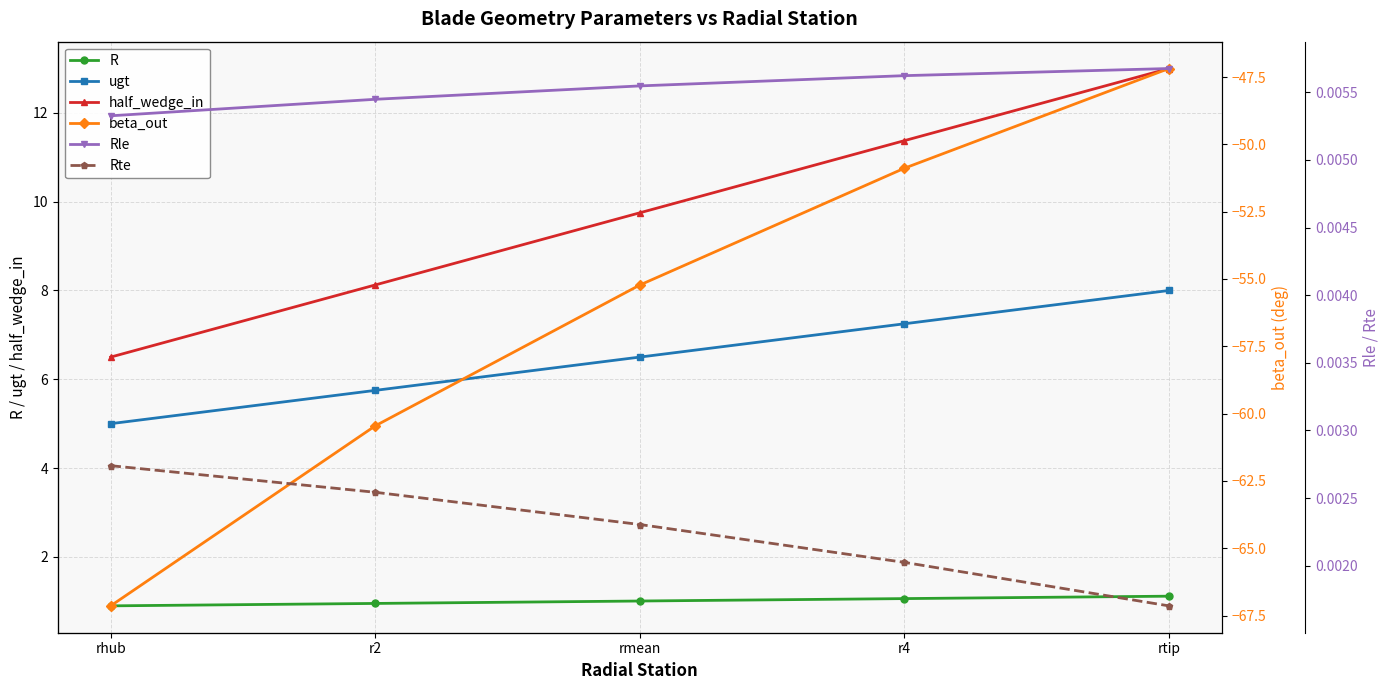

Count the Rte values in the range 0 to 1.

5